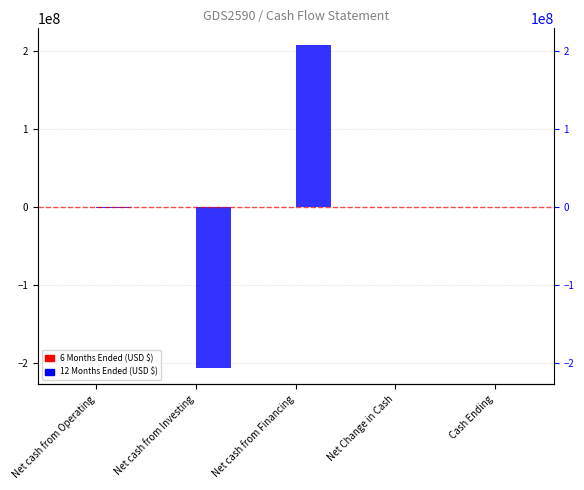

How many values in the 6 Months Ended Dec. 31, 2020 series exceed 0?

2